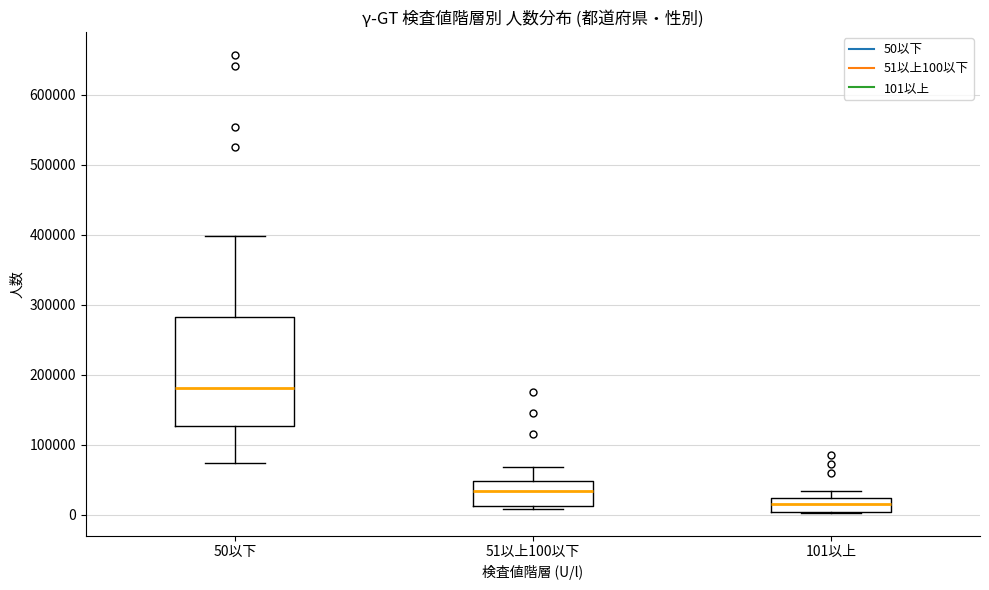

Which box's median line is the lowest?

101以上